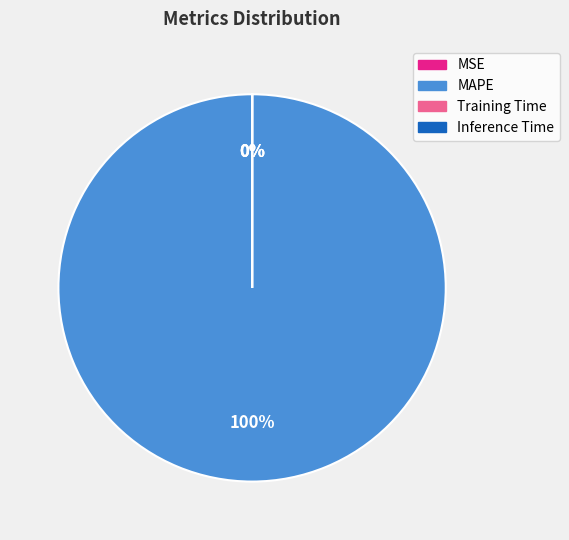

Which has a higher value, MAPE or Inference Time?

MAPE